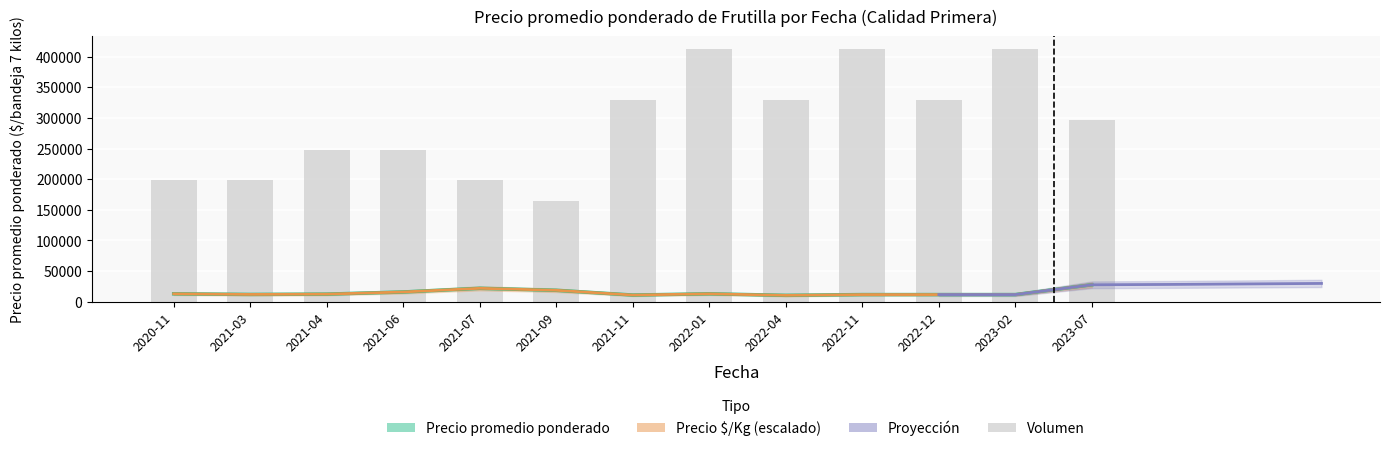

What is the sum of all Precio promedio ponderado values?

188500.0